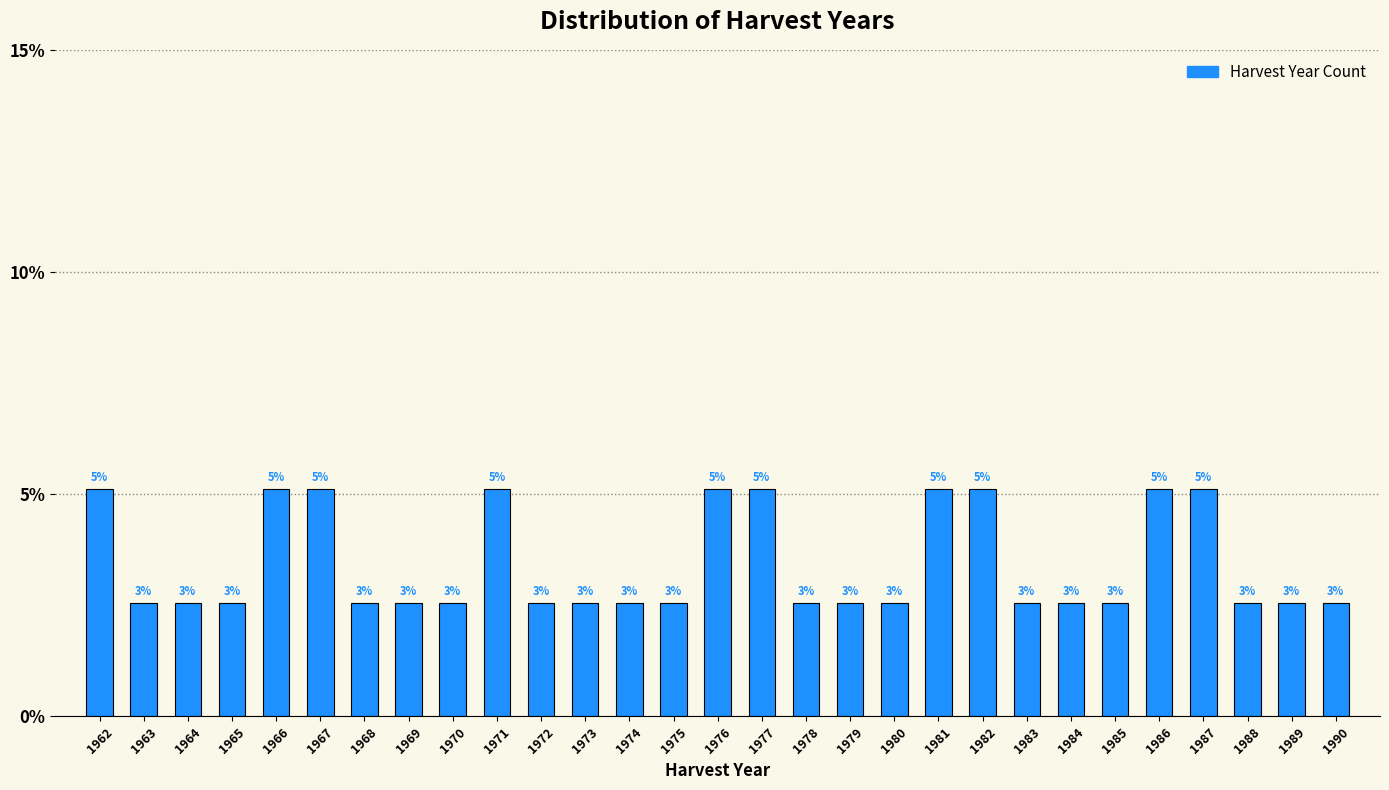

Does the chart contain any negative values?

No